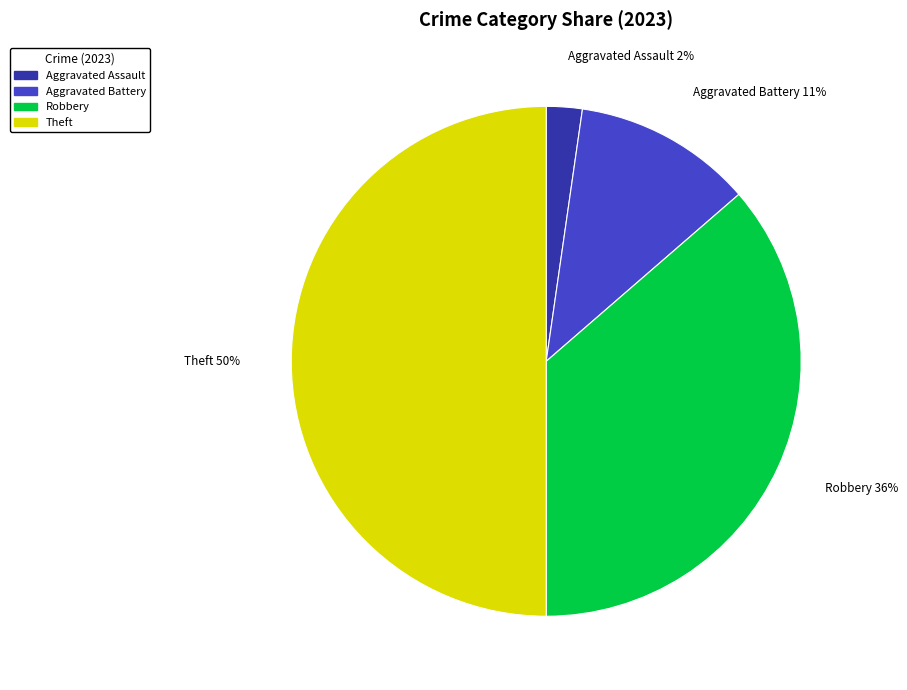

To the nearest percent, what is the difference between the largest and smallest slice percentages?

48%